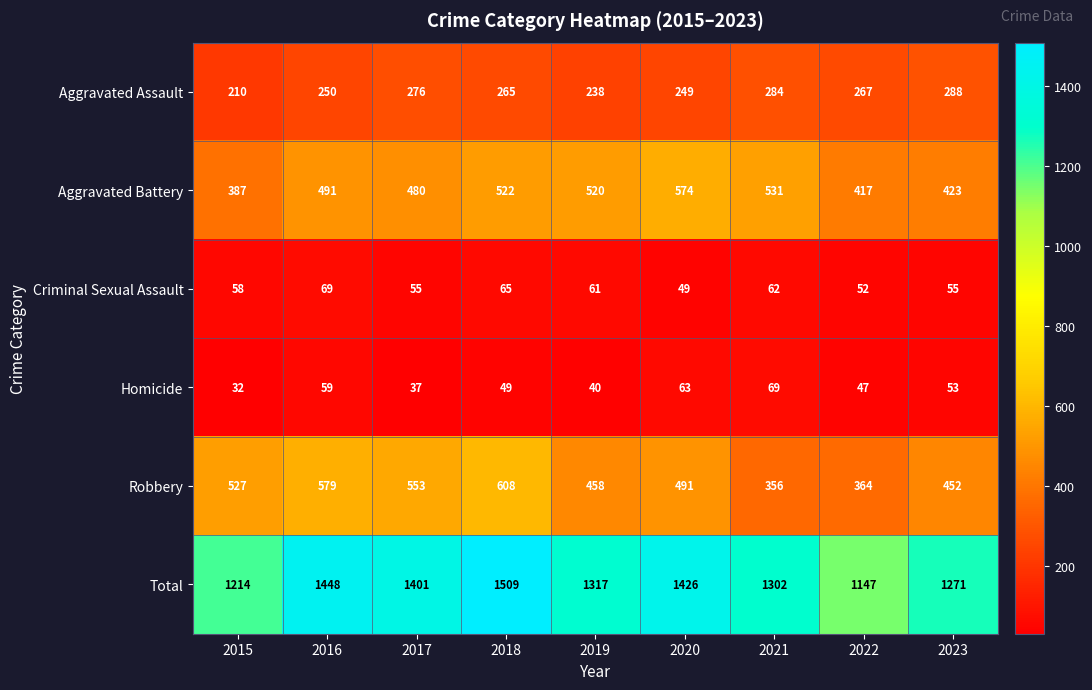

What is the highest value of the Aggravated Battery series?

574